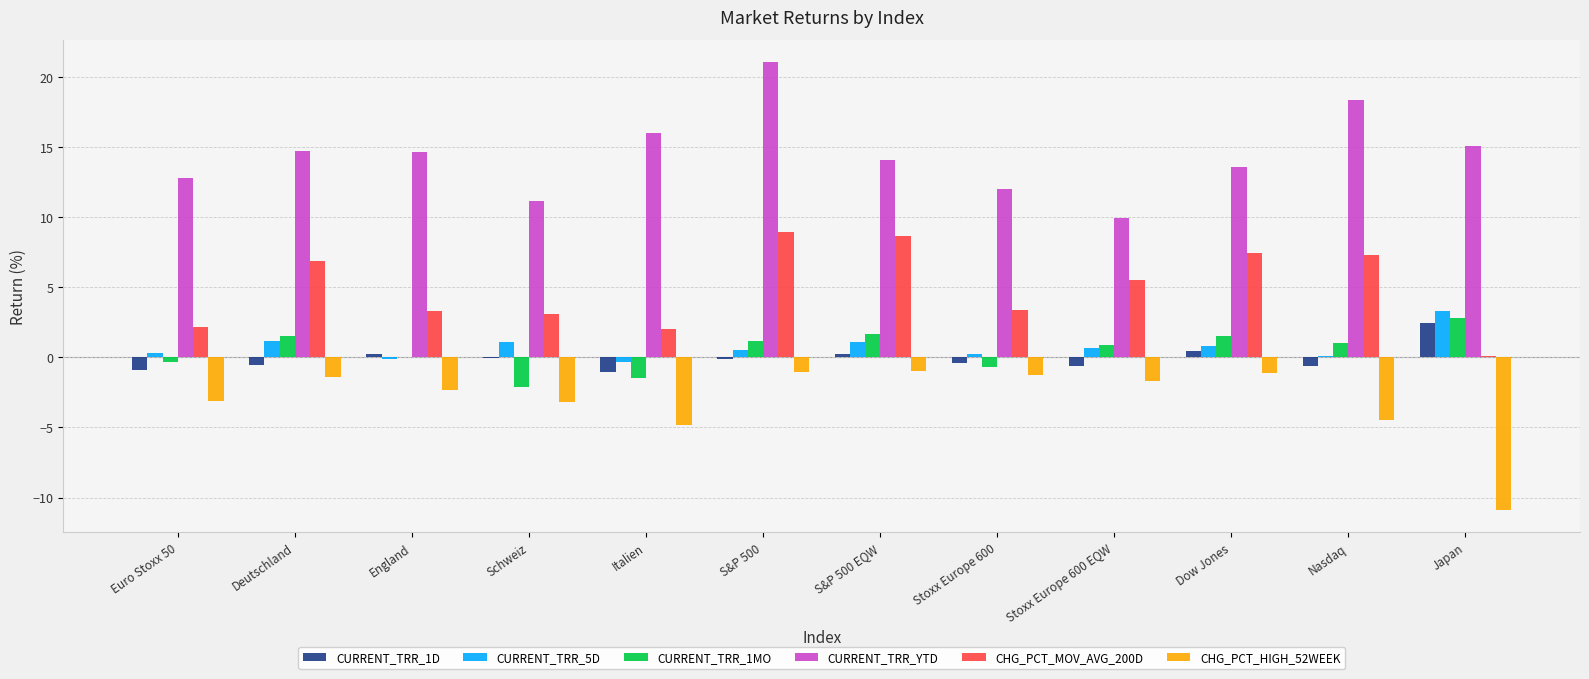

At which label does CURRENT_TRR_1MO reach its peak?

Japan